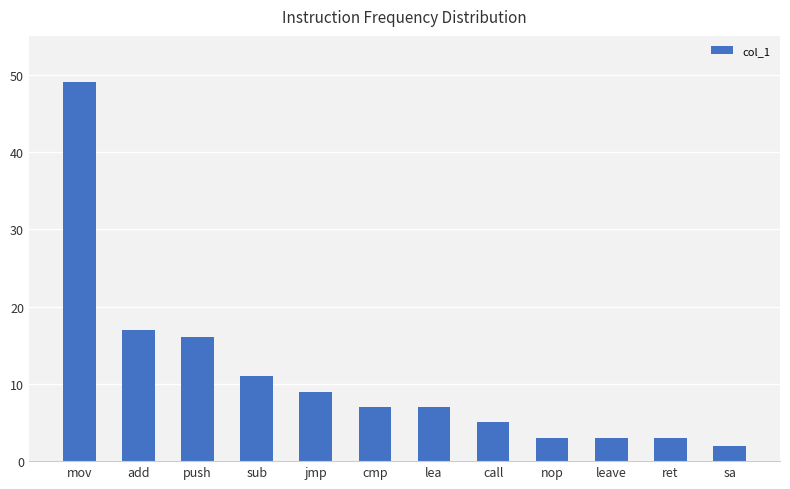

What is the change in value from ret to sa?

-1